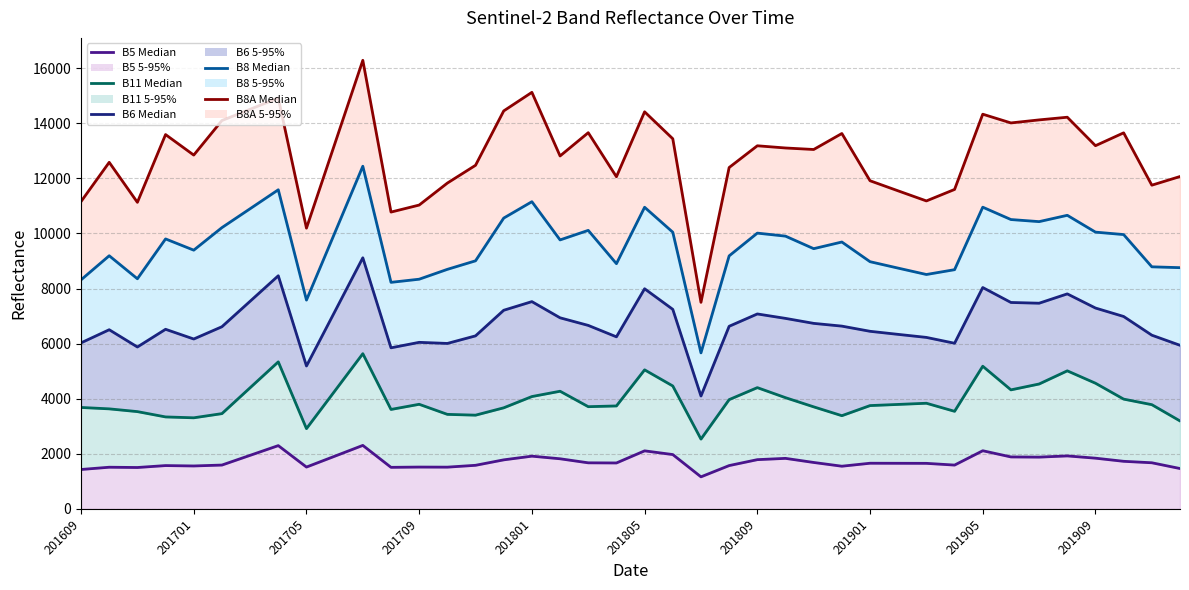

Which series has the widest spread of values?

B8A Median